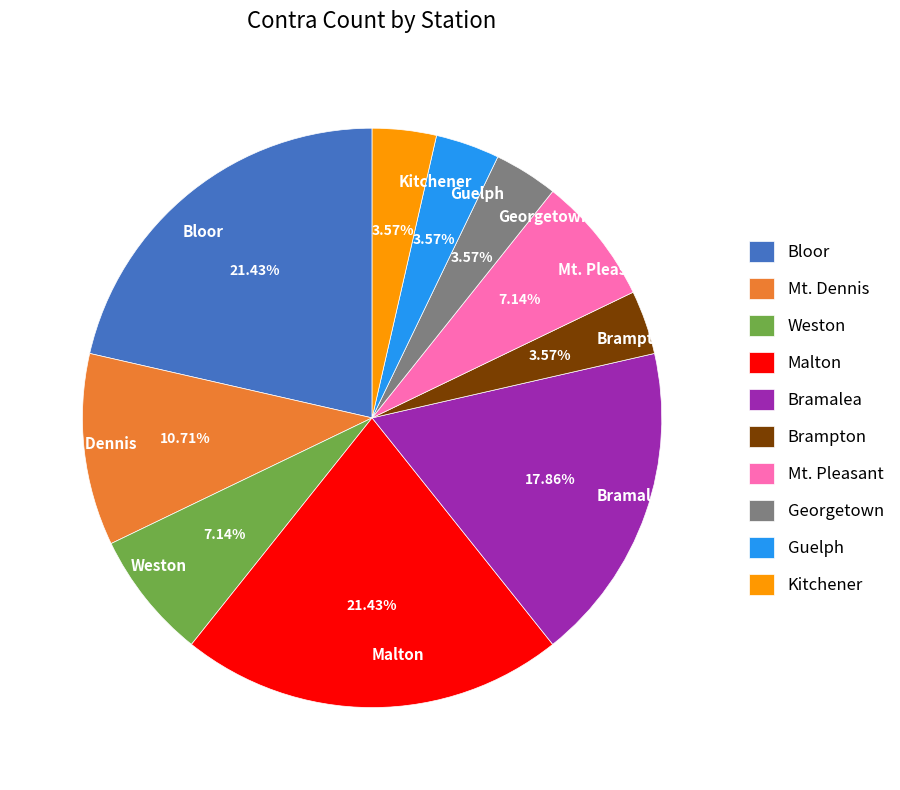

Is there any slice that represents more than half of the pie?

No